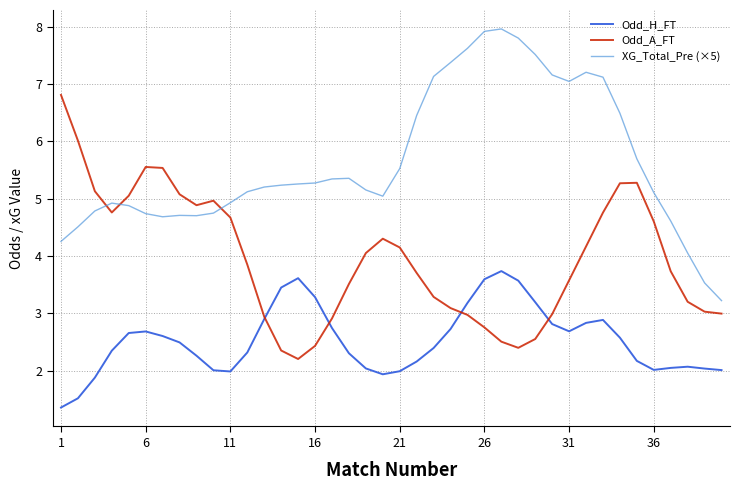

True or false: Odd_H_FT and Odd_A_FT intersect in this chart.

True